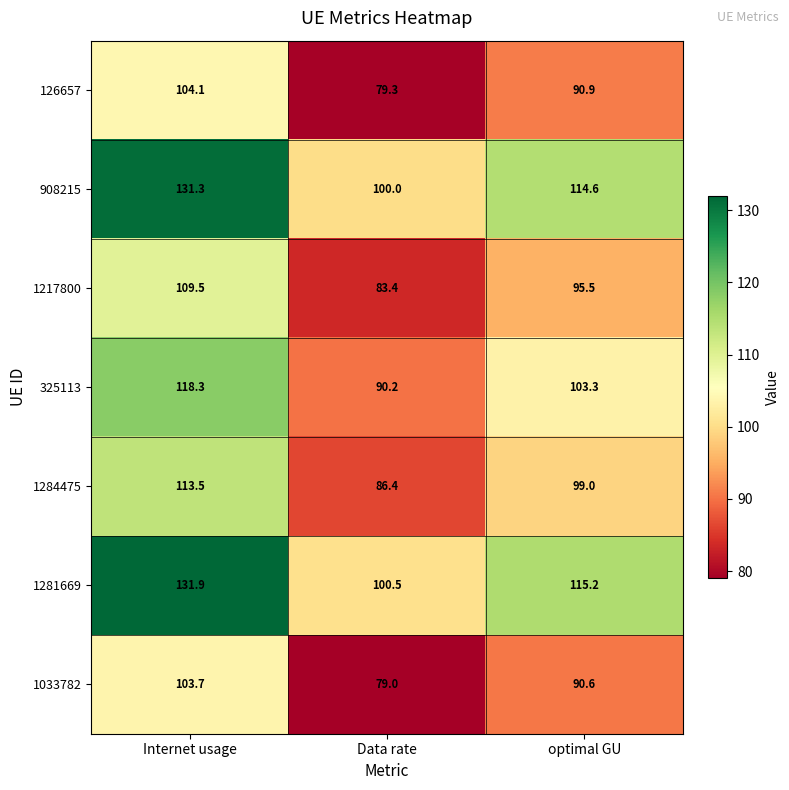

What is the sum of the 1033782 values at Data rate and Internet usage?

182.7